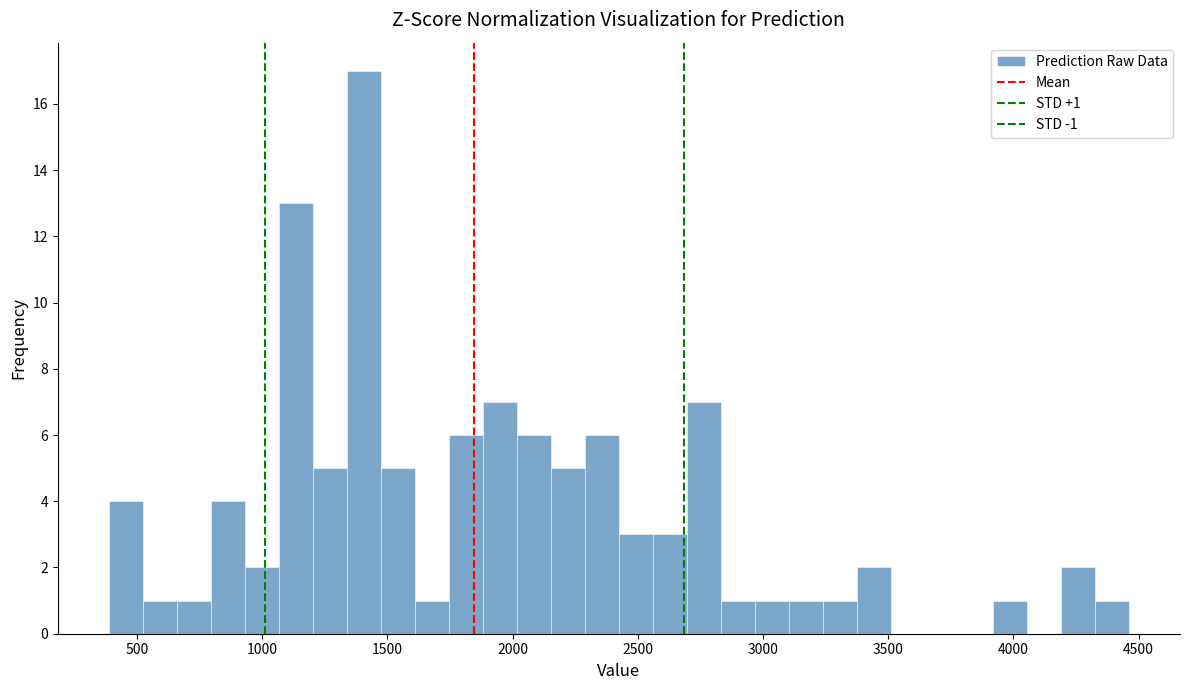

Read against the x-axis, roughly where is the centre of the tallest bar?

1400